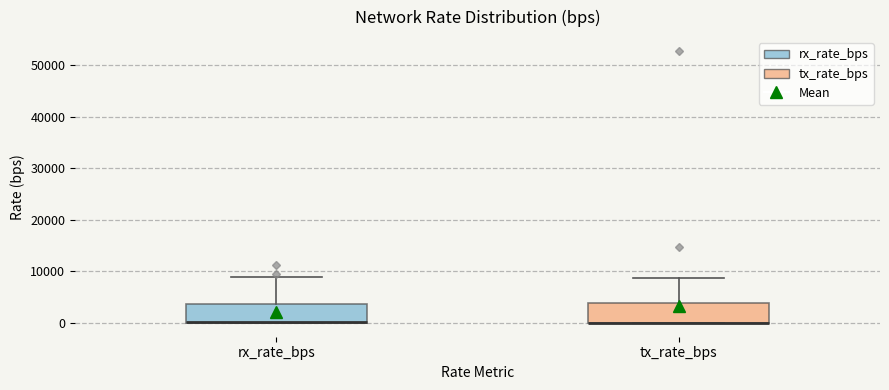

Reading left to right, read every box against the y-axis: the position of its median line, the range the box covers, and the ends of its whiskers. The values are not printed on the chart, so give them approximately, as read against the axis.

rx_rate_bps: median 0 (drawn on the box's lower edge), box 0 to 4000, whiskers 0 to 9000
tx_rate_bps: median 0 (drawn on the box's lower edge), box 0 to 4000, whiskers 0 to 9000